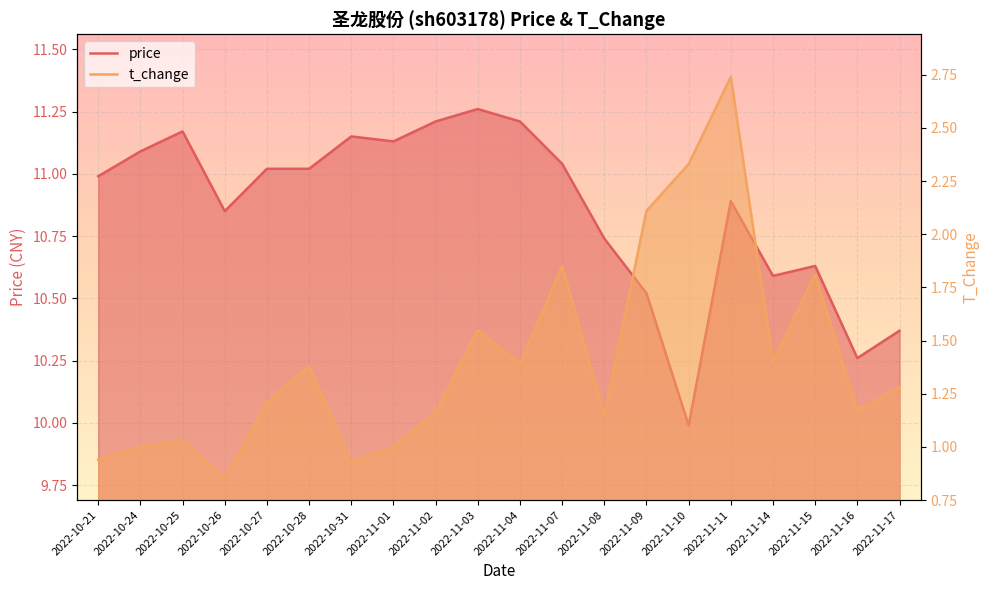

Which series has the widest spread of values?

t_change